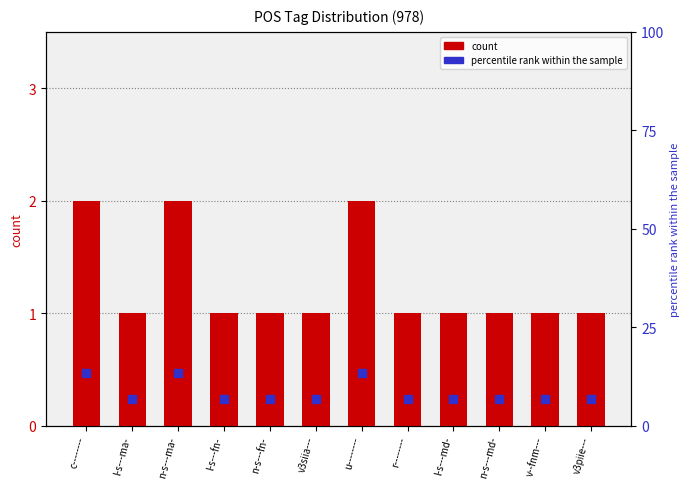

Which series has the widest spread of Y values?

percentile rank within the sample